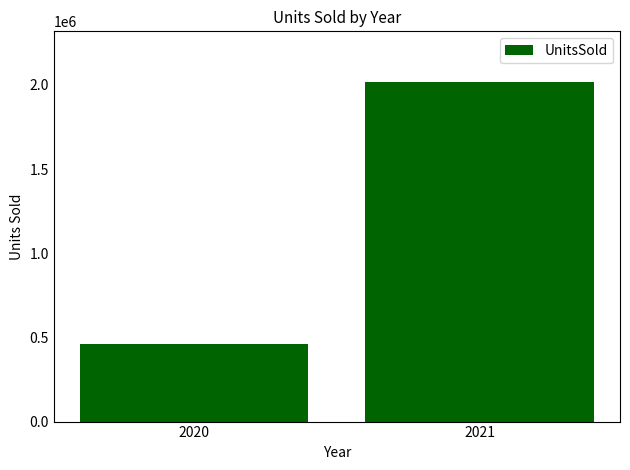

Between 2020 and 2021, which is larger?

2021